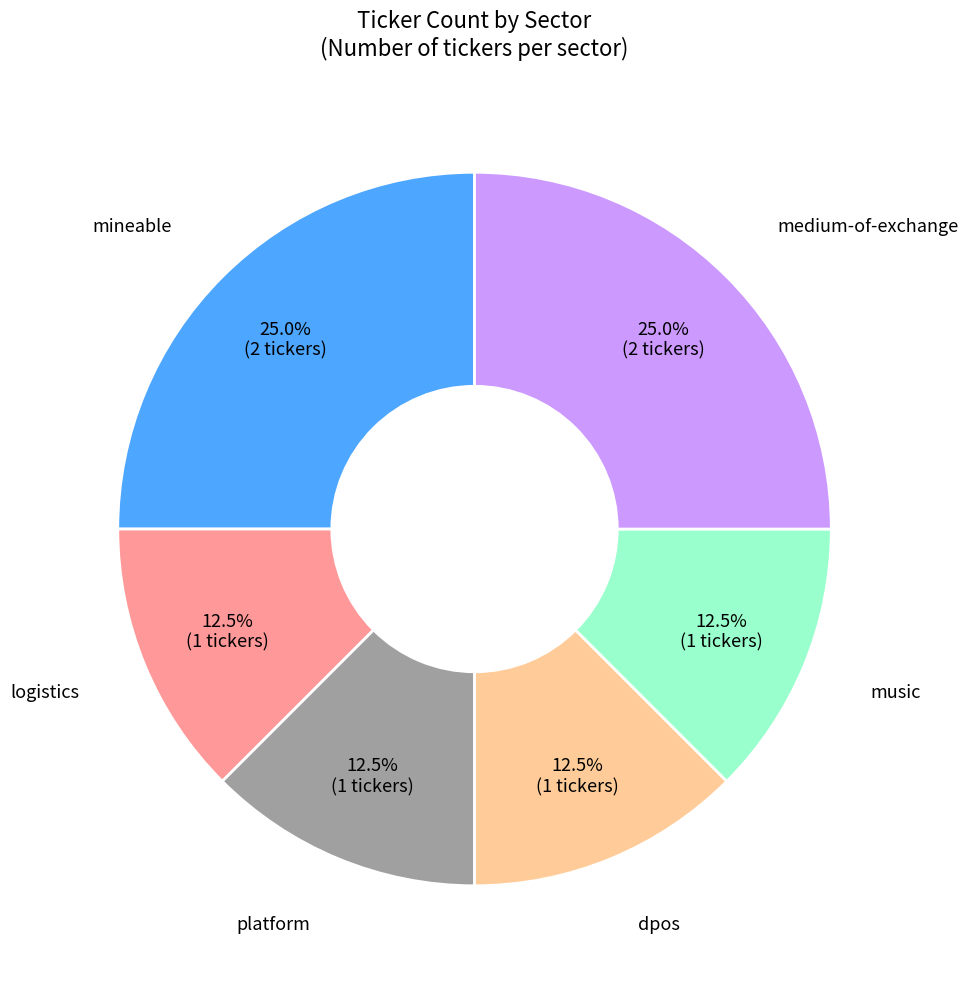

Is there a majority slice in this chart?

No